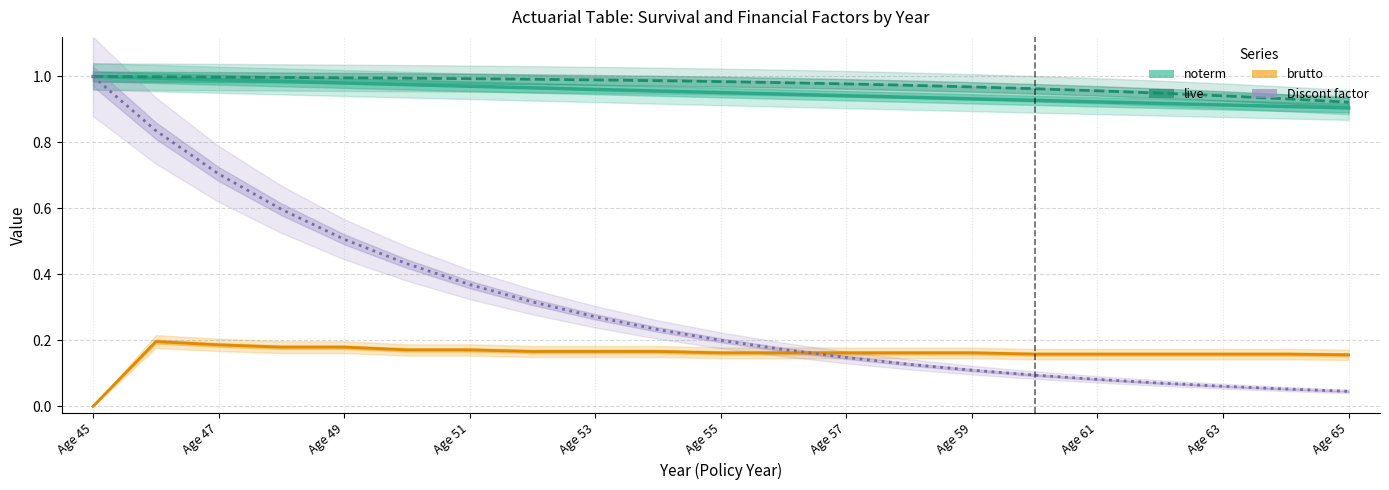

What is the average value of the Discont factor series?

0.3